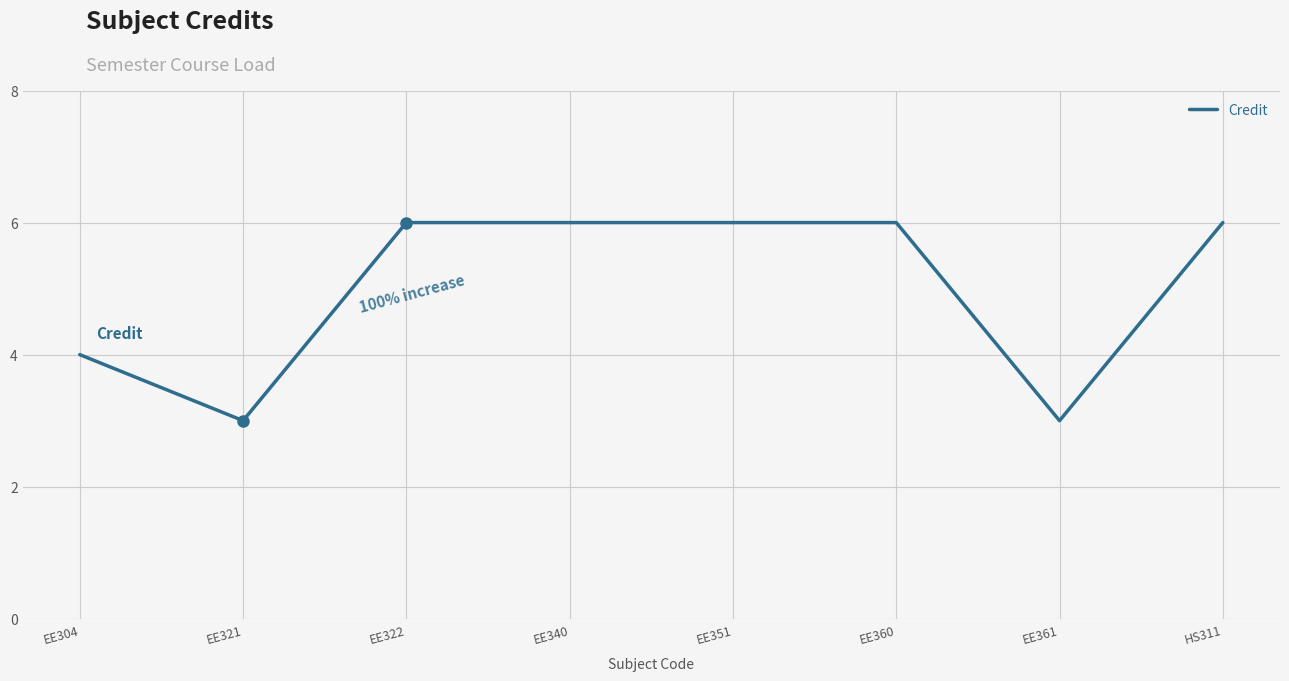

The value at EE360 is 9. True or false?

False